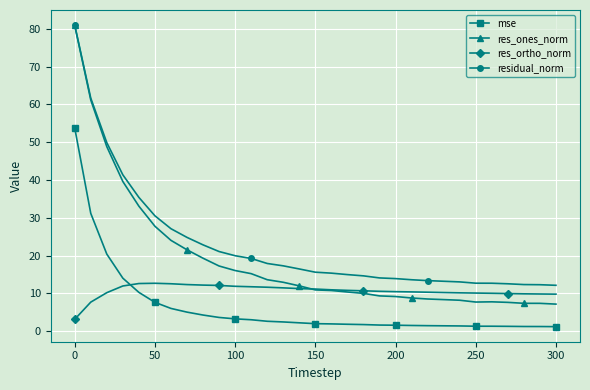

What is the difference between the maximum and minimum values in the res_ones_norm series?

73.8